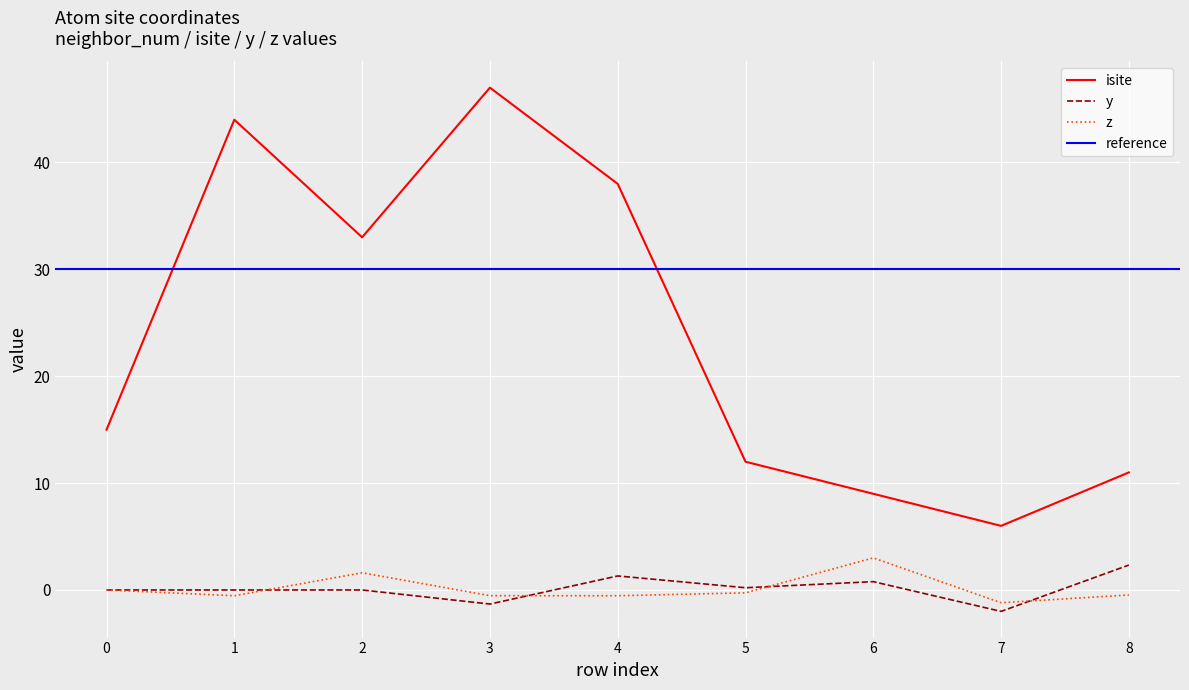

At which category does z reach its first local peak?

2